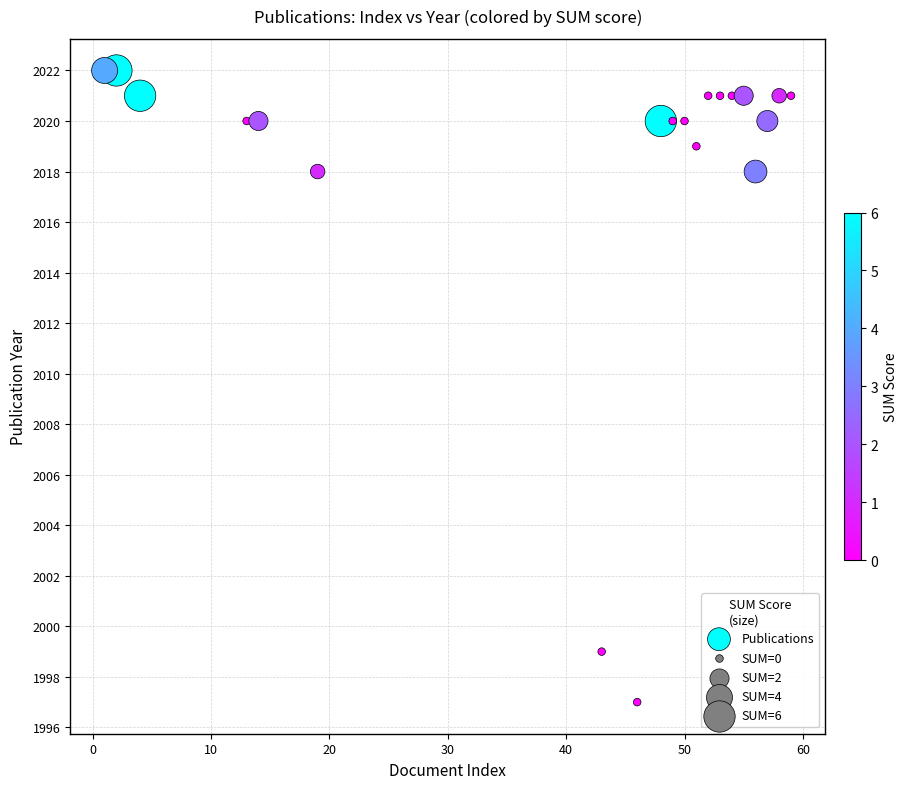

What is the range of Y values (max minus min)?

25